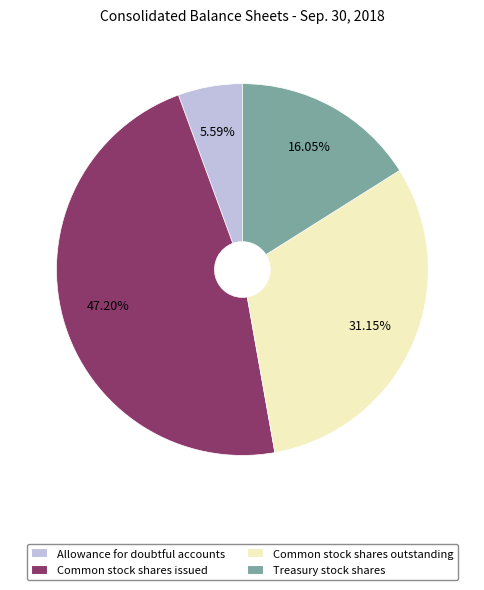

Is there a majority slice in this chart?

No